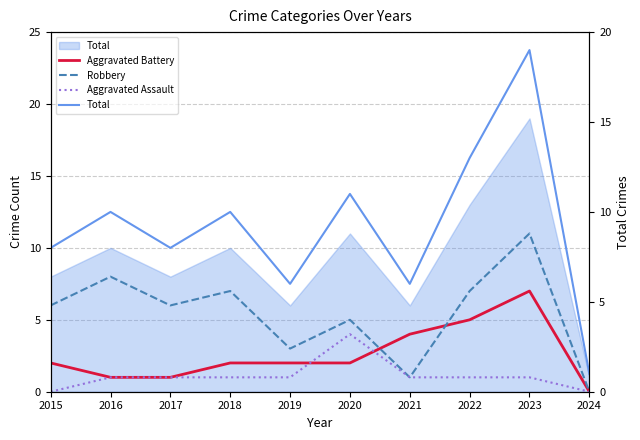

Where is the first local maximum for Robbery?

2016